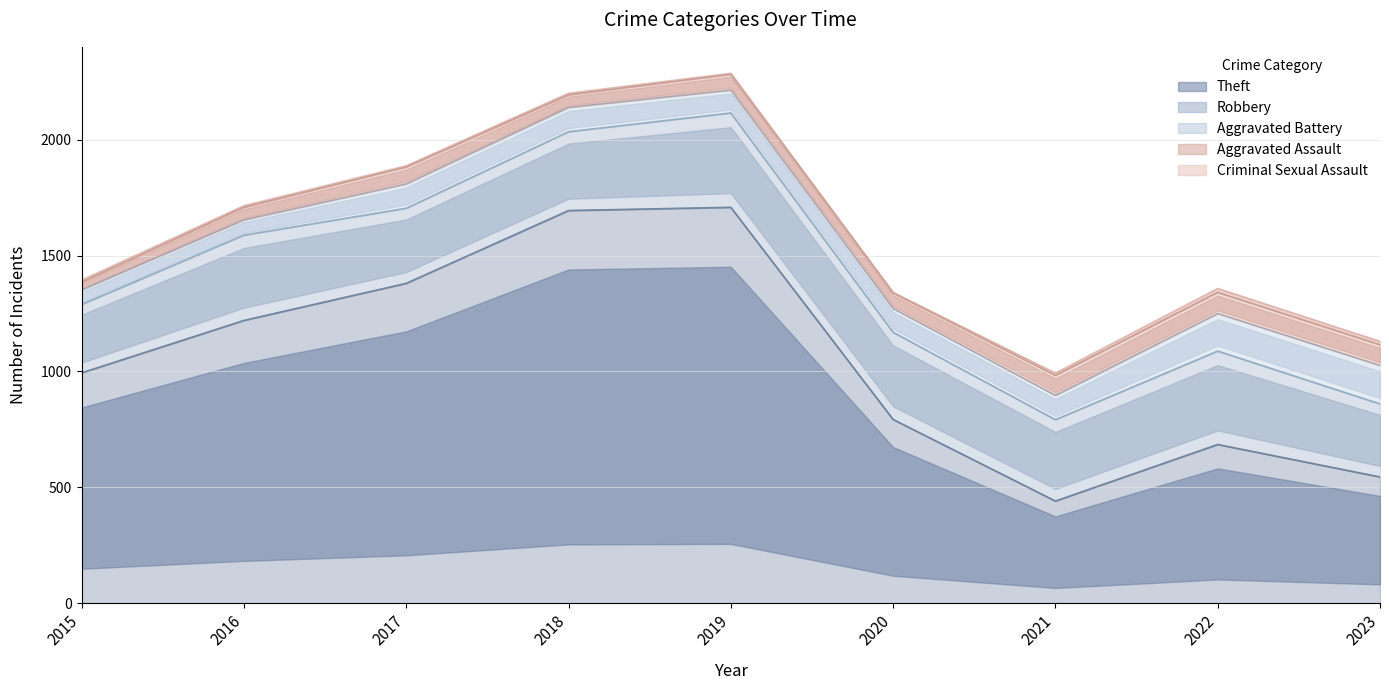

True or false: Aggravated Assault and Robbery intersect in this chart.

False